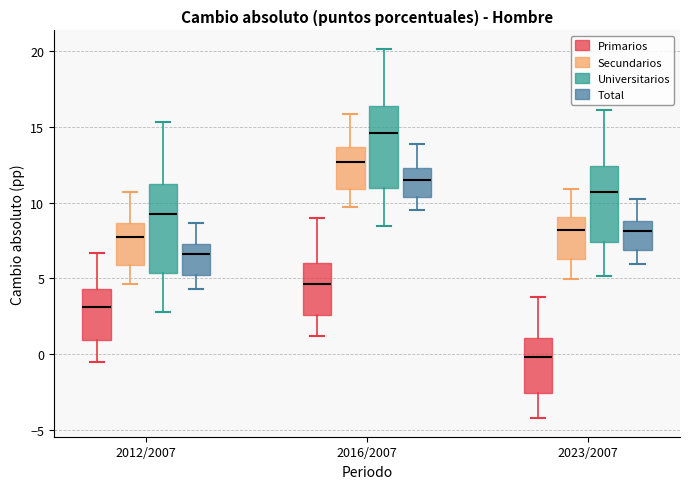

Which box has the lowest median line?

2023/2007 (Primarios)